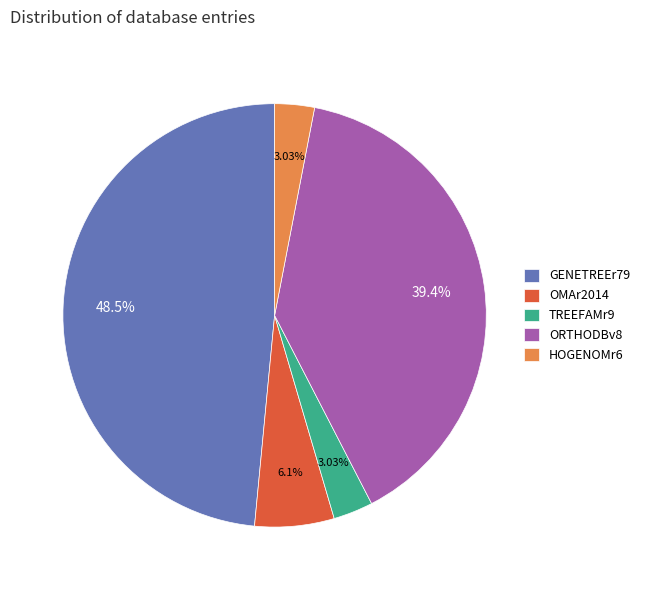

To the nearest percent, what percentage of the pie is TREEFAMr9?

3%